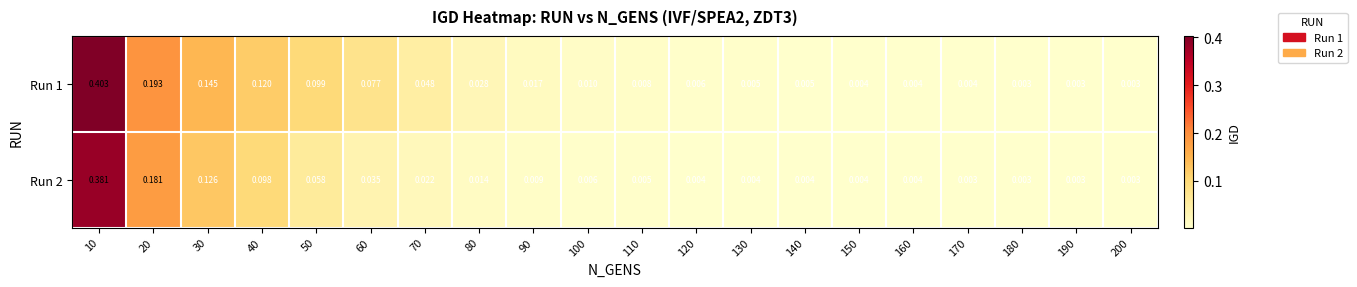

Count the number of data series in this chart.

2